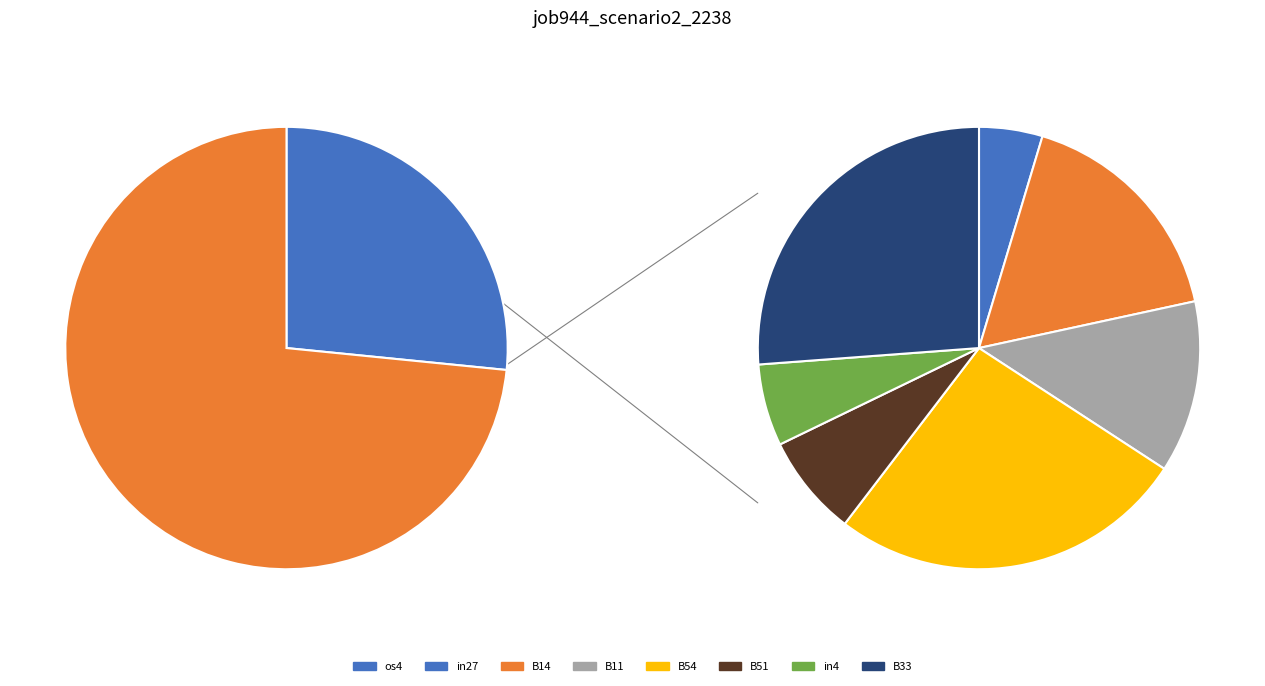

How many segments does this pie chart have?

8